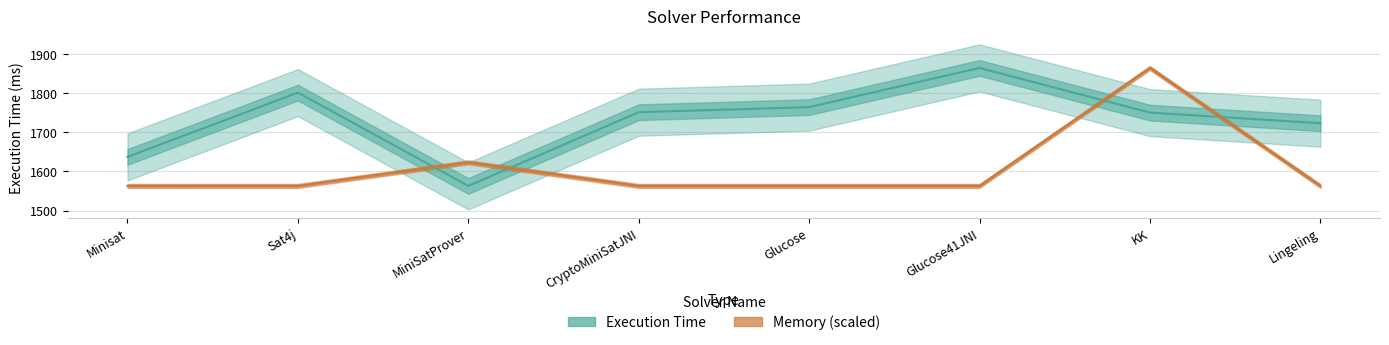

The Execution Time series shows 733.6 at KK. True or false?

False